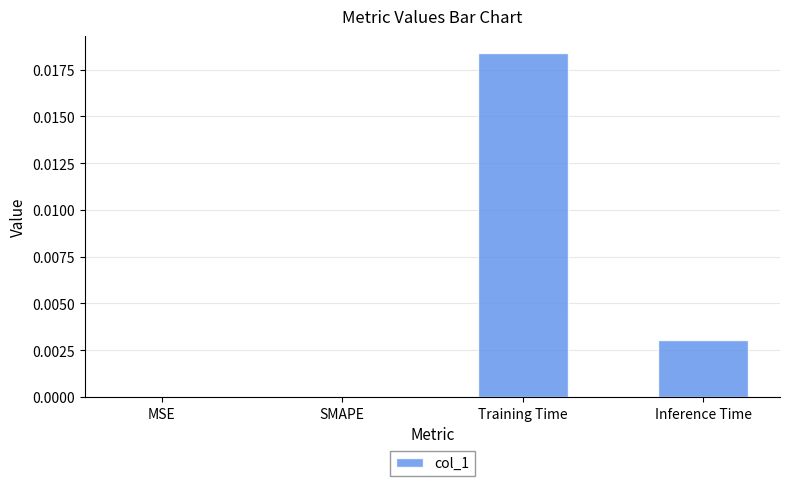

Which has a higher value, Training Time or SMAPE?

Training Time